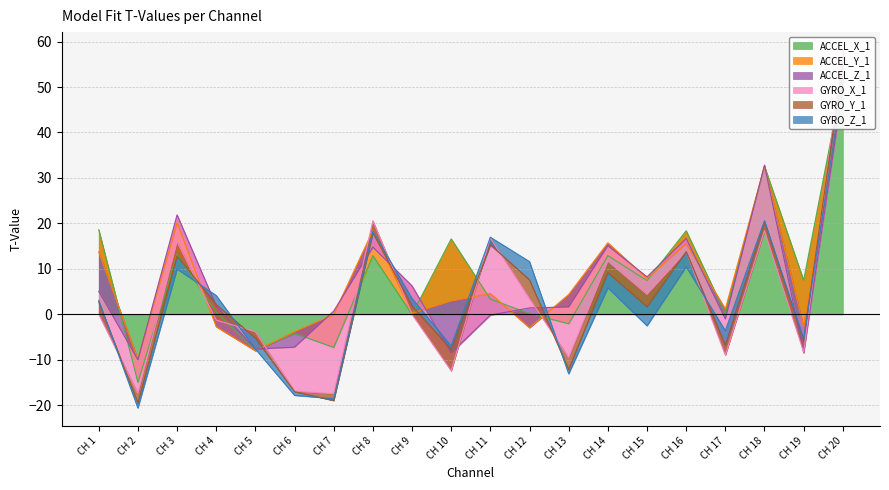

In ACCEL_Z_1, how many points are lower than both neighbors (excluding endpoints)?

6